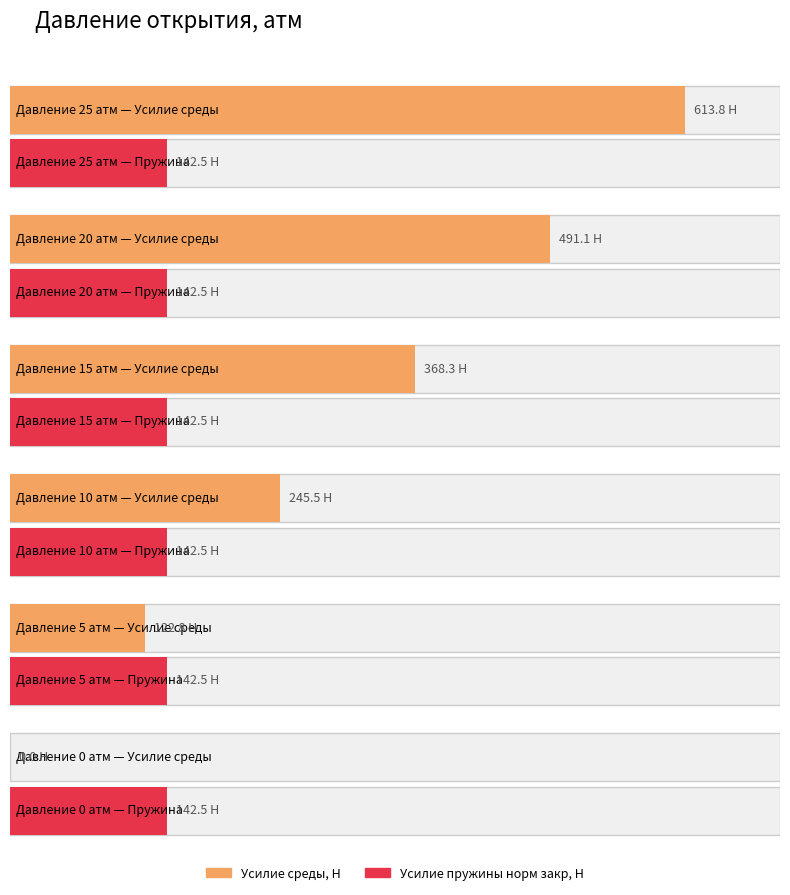

Reading right to left, extract all data points from this chart.

Усилие среды, Н: 0.0	122.8	245.5	368.3	491.1	613.8
Усилие пружины норм закр, Н: 142.5	142.5	142.5	142.5	142.5	142.5